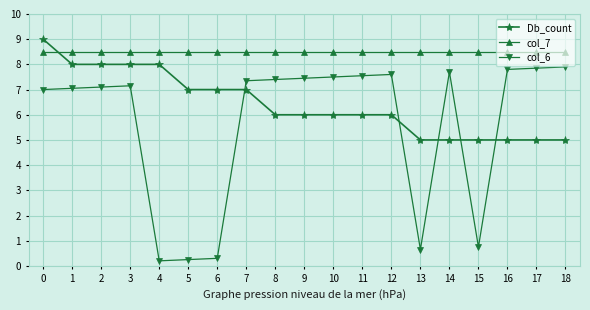

Where do col_6 and Db_count first cross each other?

6 and 7